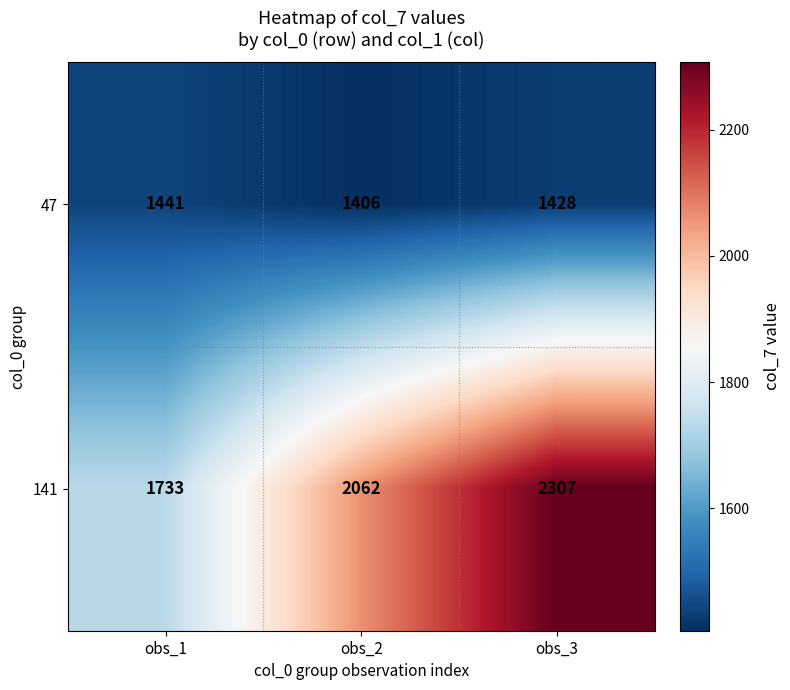

Where is 47 nearest to the value 1423?

obs_3